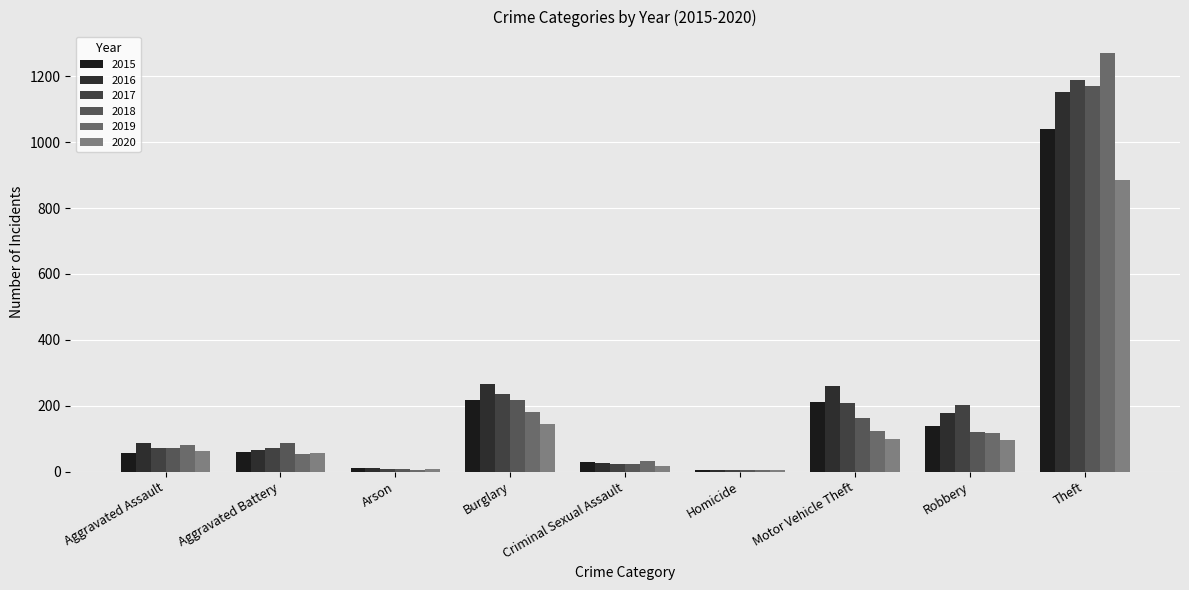

What is the maximum value shown in the chart?

1272